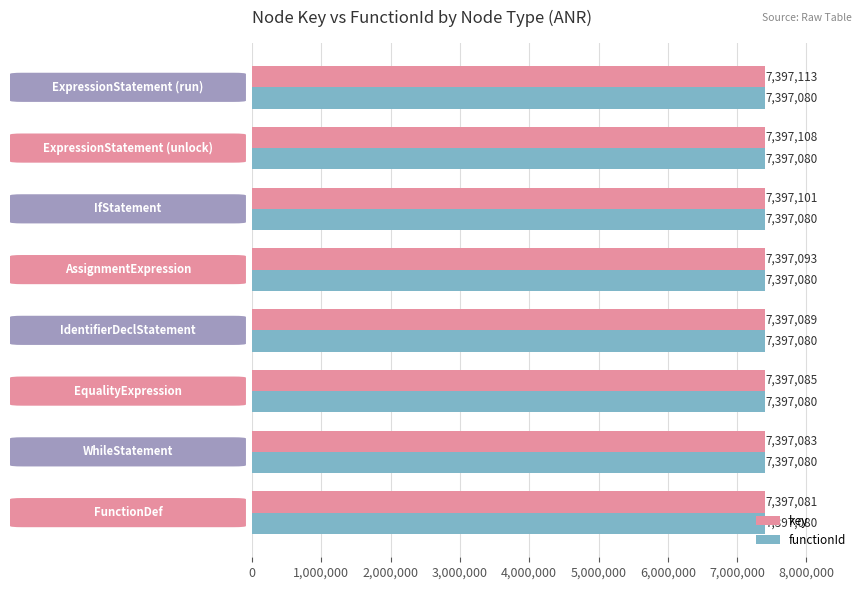

Between ExpressionStatement (unlock) and ExpressionStatement (run), which series saw the biggest shift?

key